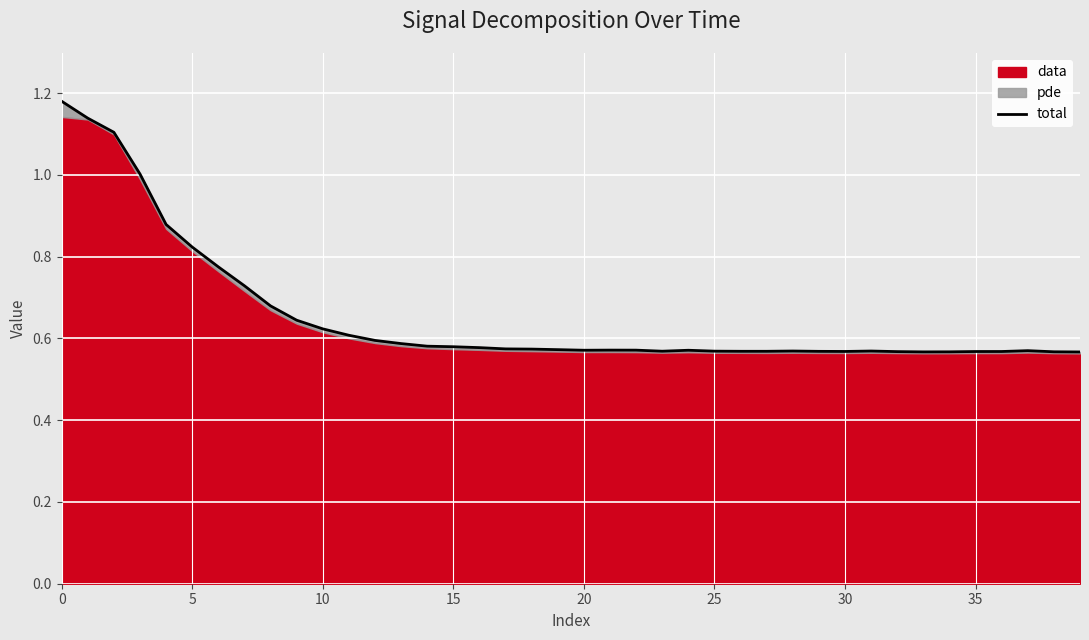

Read the value at 38.

0.6